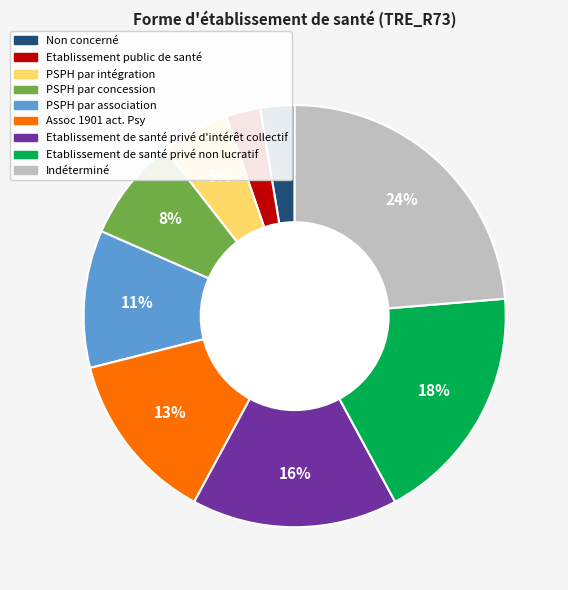

Which slice is the largest?

Indéterminé